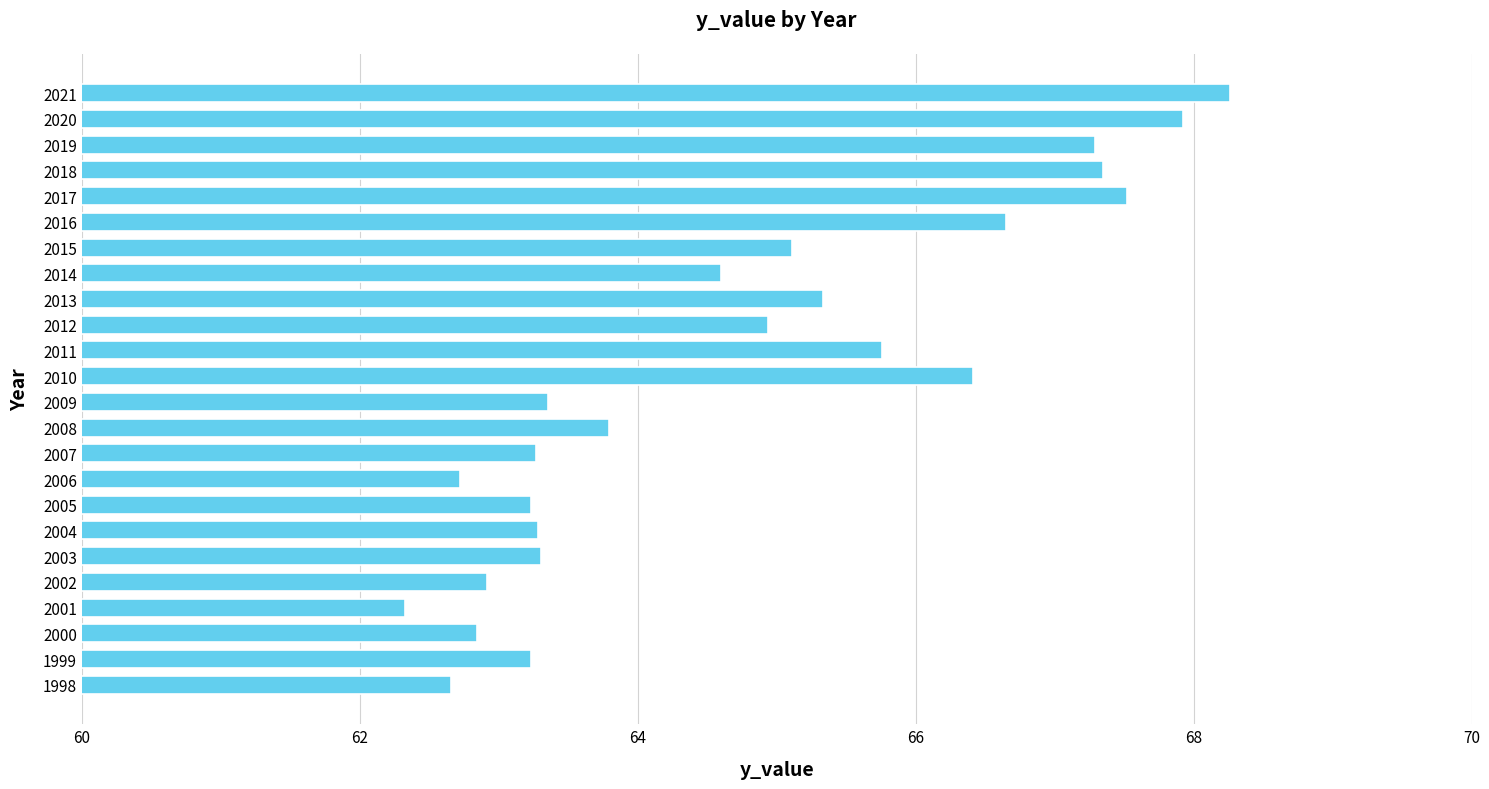

The value at 2009 is 63.4. True or false?

True